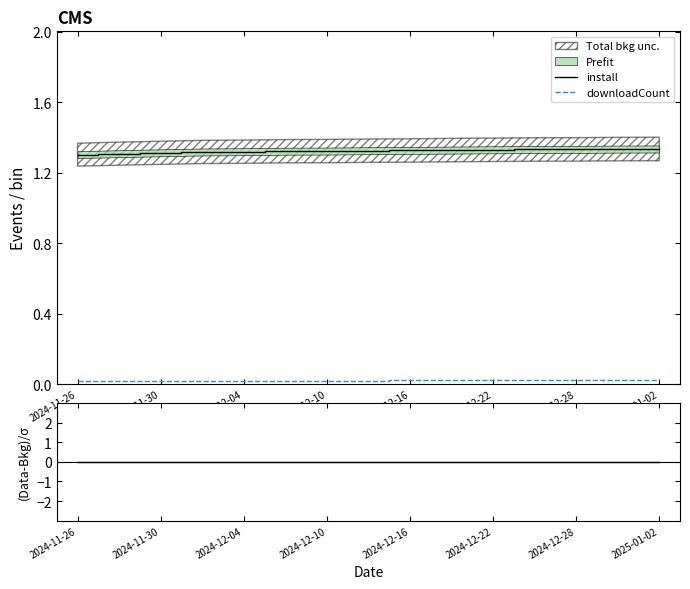

True or false: install and downloadCount cross at least once.

False